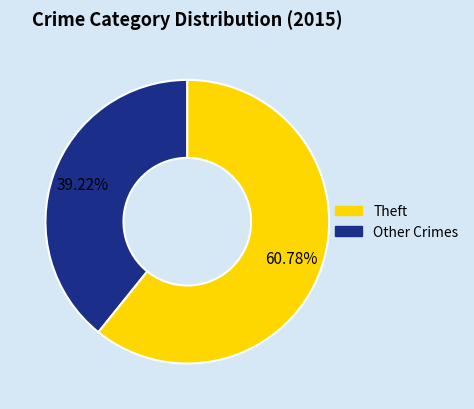

Does any single category account for the majority?

Yes